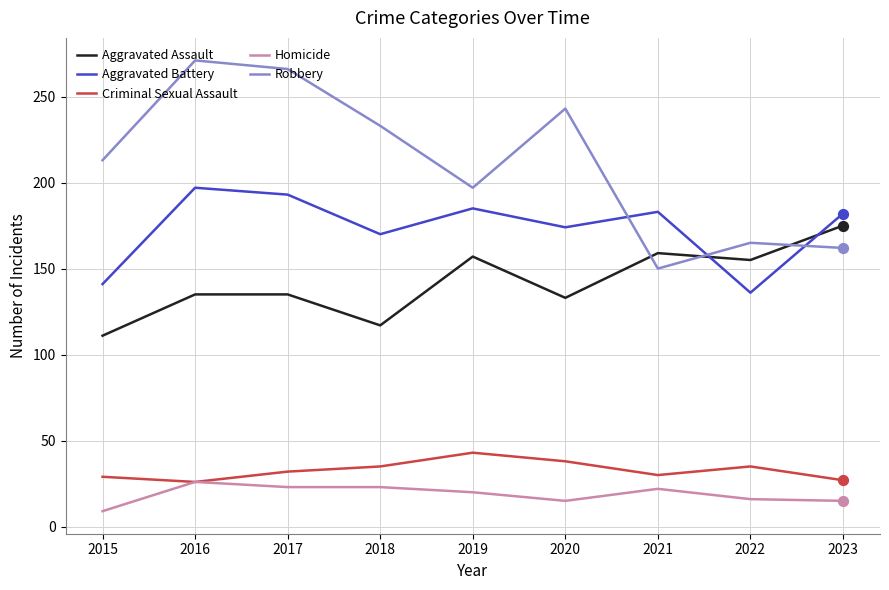

At how many categories does at least one series exceed 12?

9